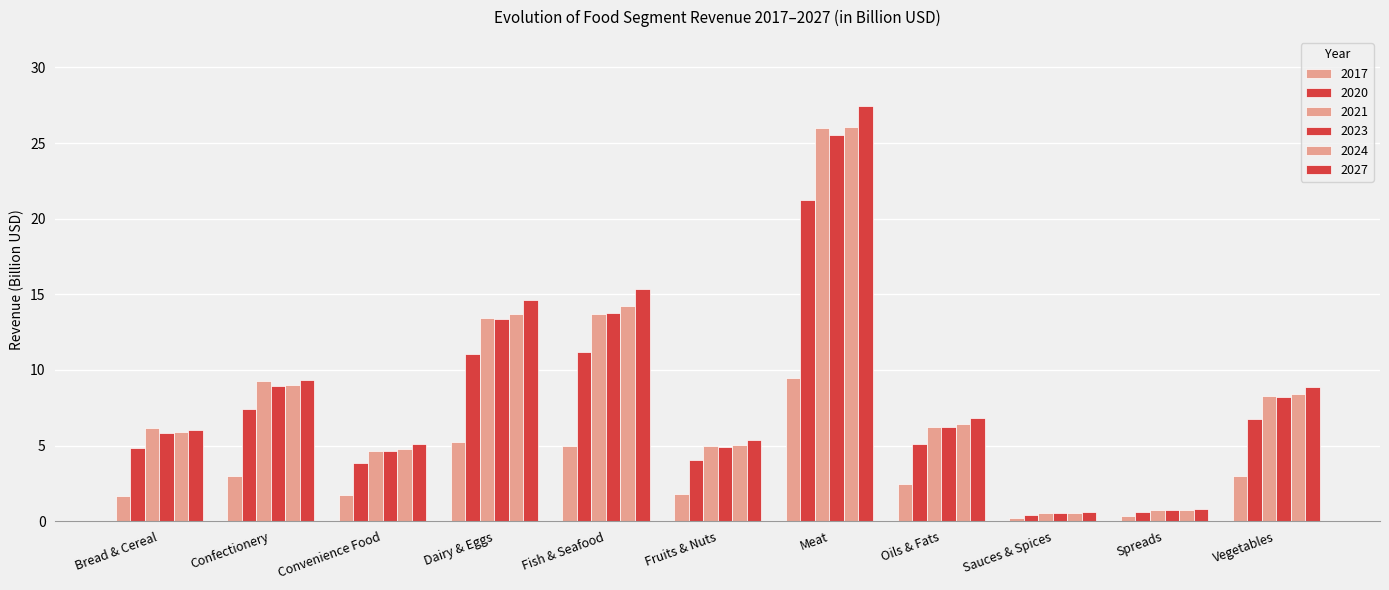

Rank the series by their maximum value, from lowest to highest.

2017, 2020, 2023, 2021, 2024, 2027